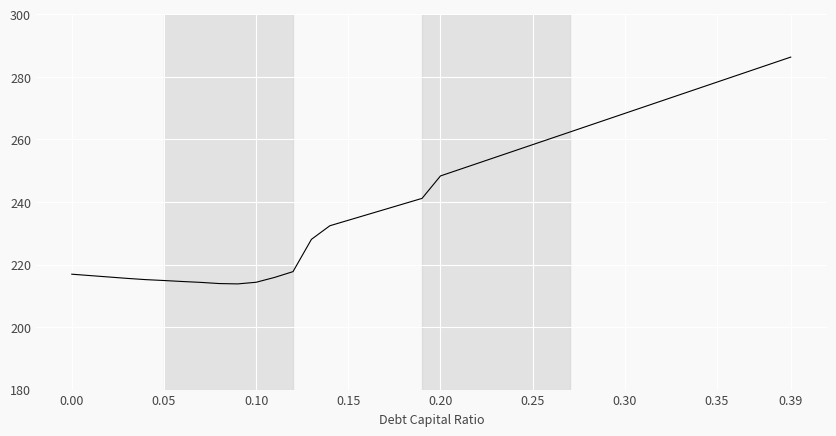

What is the greatest value displayed?

286.3